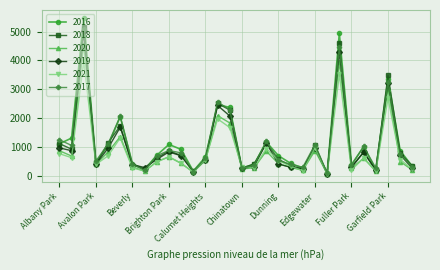

What are all the series names shown in the legend?

2016, 2018, 2020, 2019, 2021, 2017